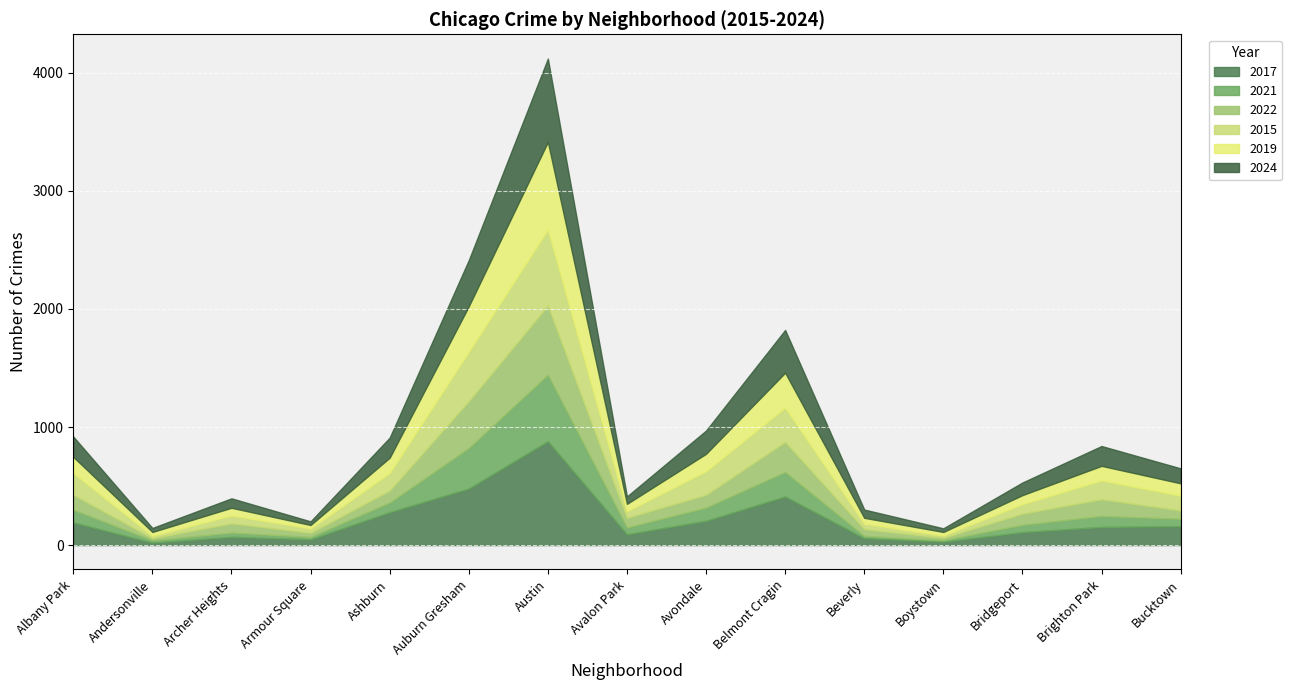

Which series has the largest total across all categories?

2017